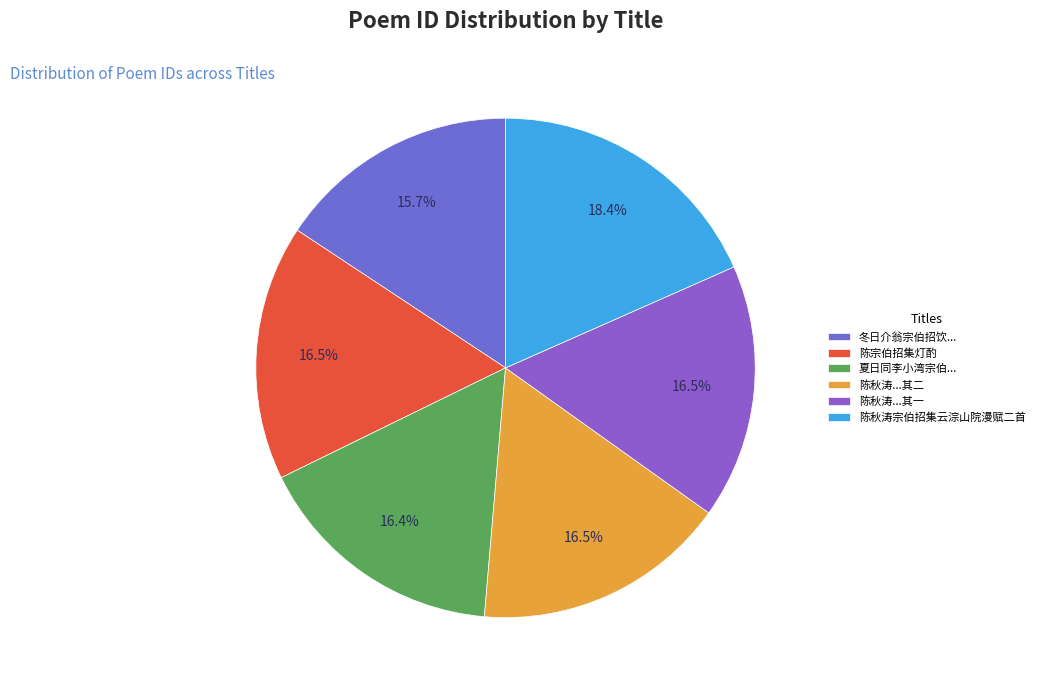

How many slices are in this pie chart?

6